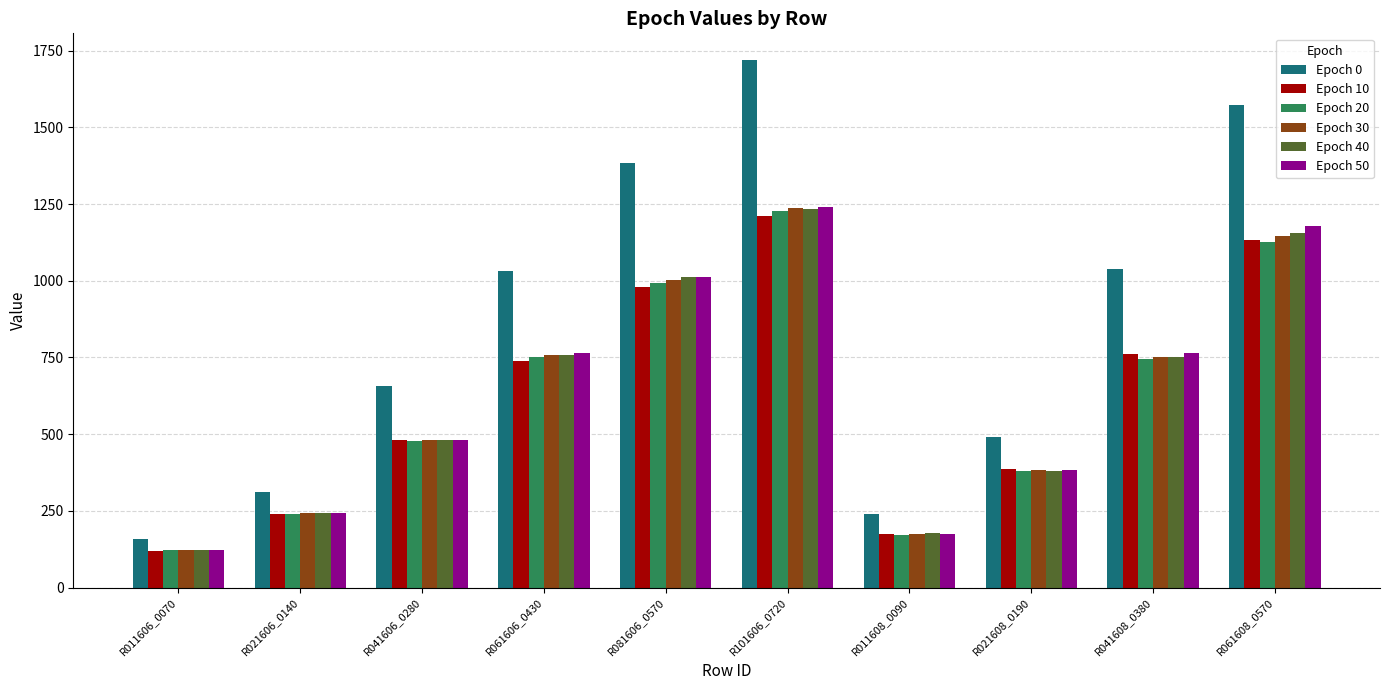

The value of Epoch 30 at R101606_0720 is 1238.2. True or false?

True